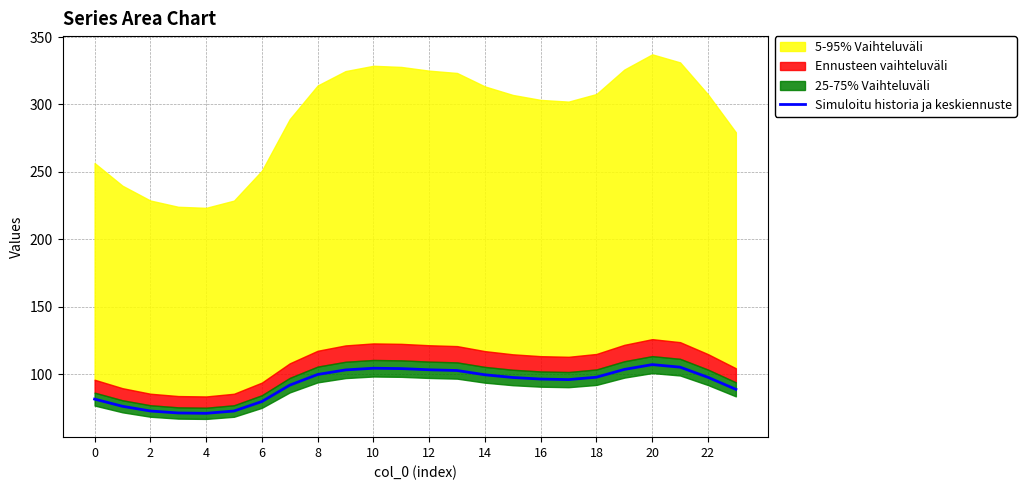

Is it true that Simuloitu historia ja keskiennuste equals 163.8 at 12?

False